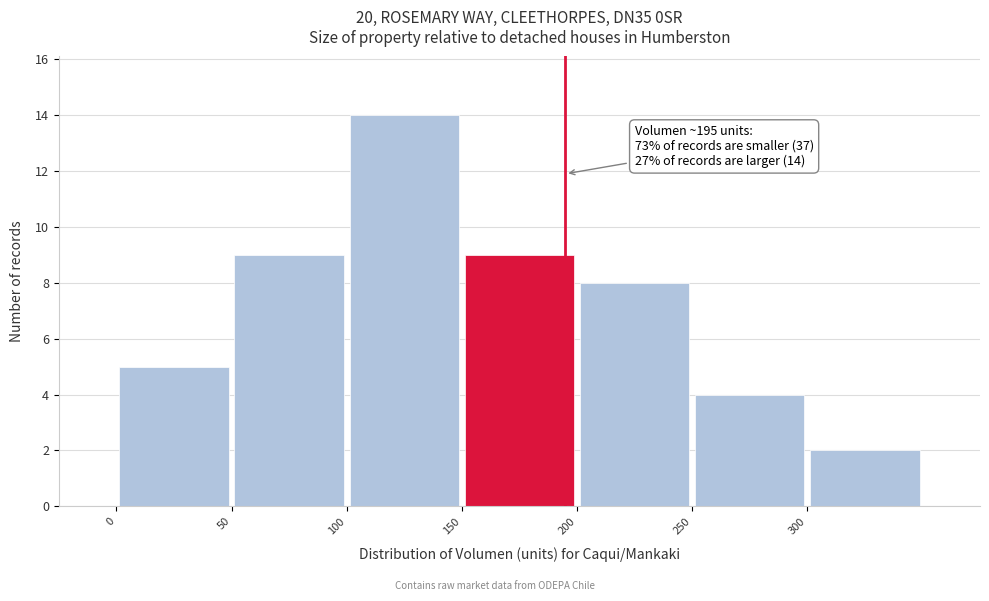

Which range on the x-axis has the tallest bar?

100 to 150